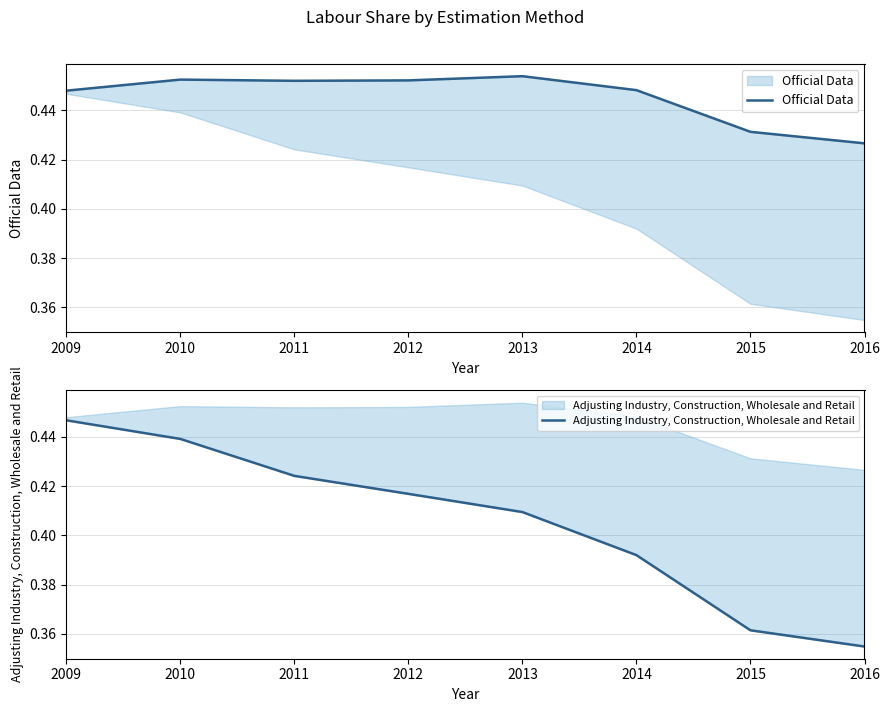

Where is Adjusting Industry, Construction, Wholesale and Retail nearest to the value 0?

2016